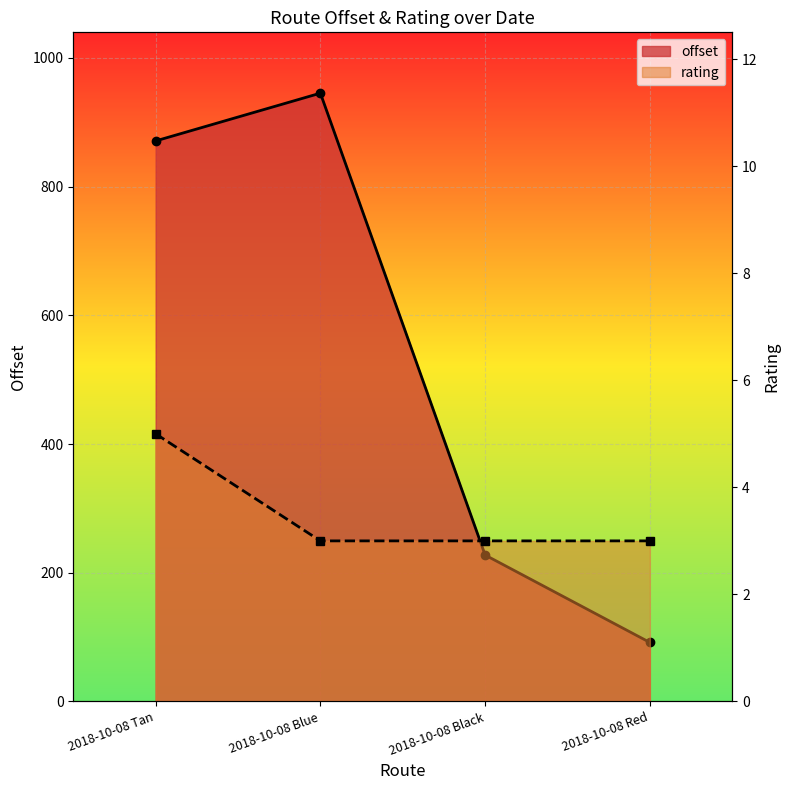

Reading right to left, list all the values displayed in this chart.

offset: 2018-10-08 Red=91.7	2018-10-08 Black=227.5	2018-10-08 Blue=945.1	2018-10-08 Tan=870.9
rating: 2018-10-08 Red=3.0	2018-10-08 Black=3.0	2018-10-08 Blue=3.0	2018-10-08 Tan=5.0